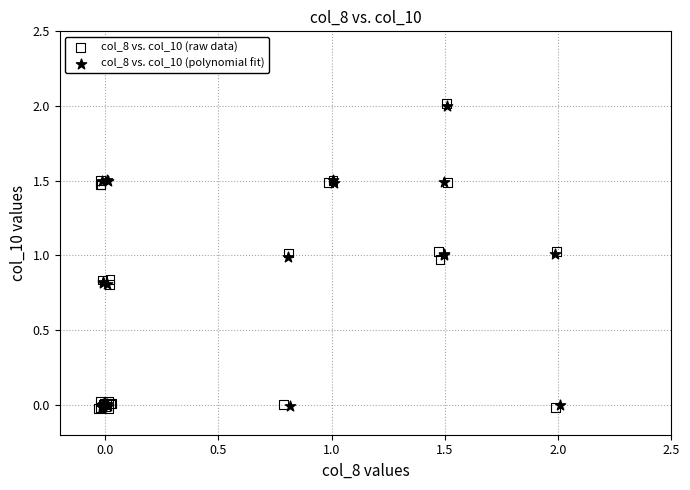

Which series has the largest Y range (max minus min)?

col_8 vs. col_10 (raw data)